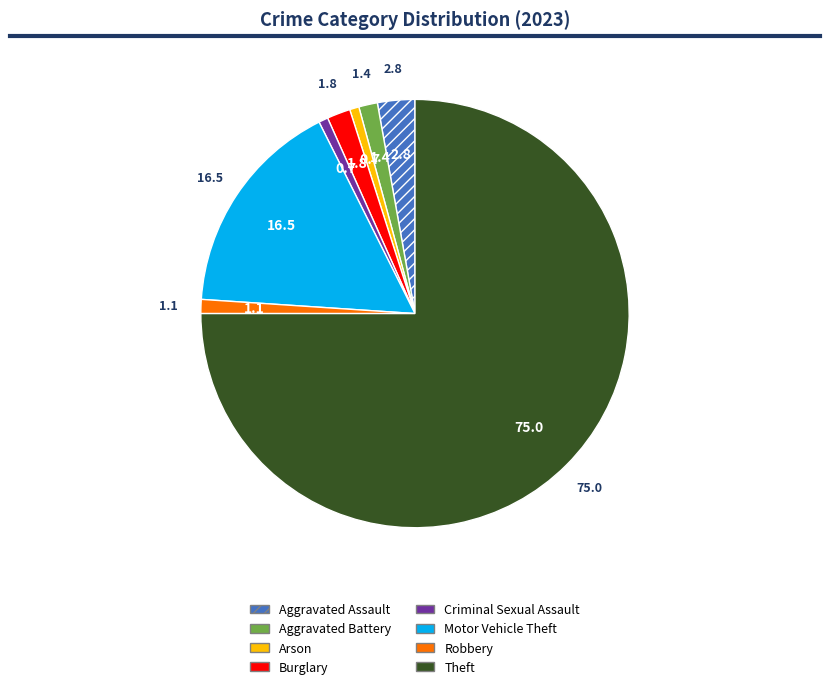

Is there a majority slice in this chart?

Yes